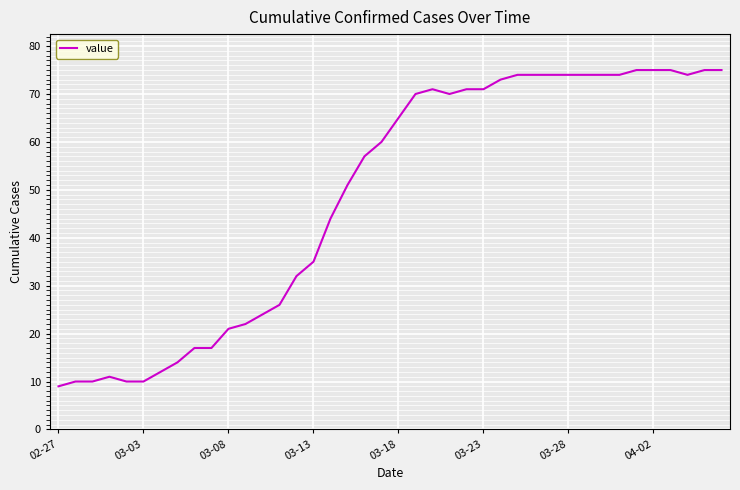

What is the greatest value displayed?

75